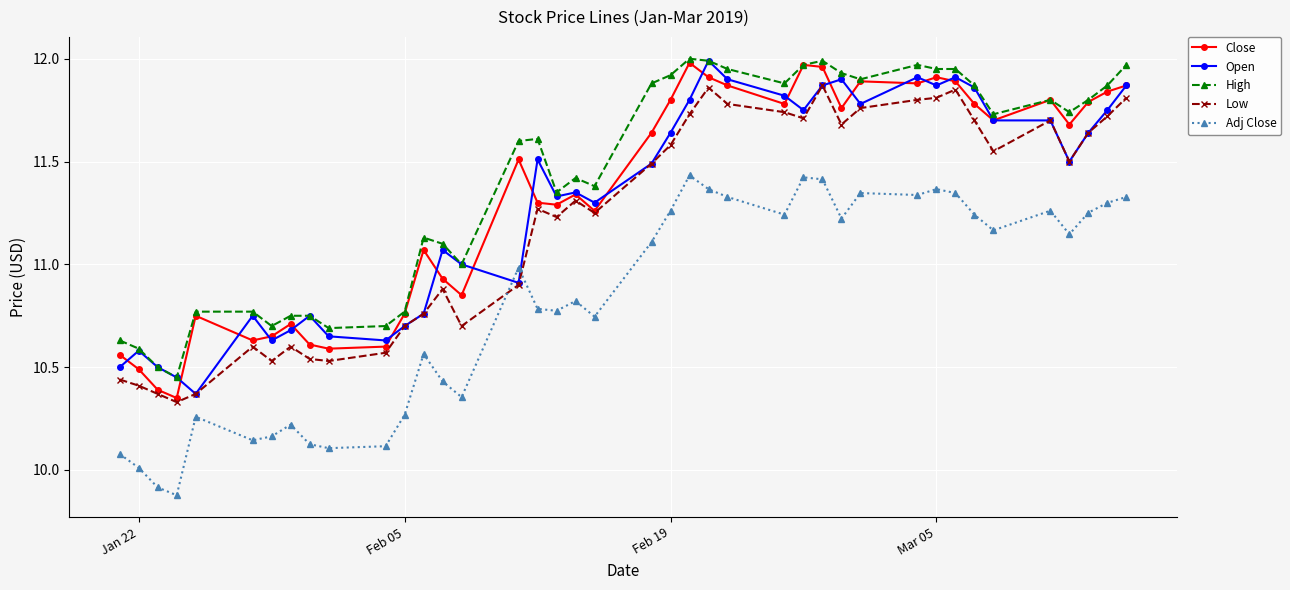

What is the difference between the maximum and minimum values in the Adj Close series?

1.6